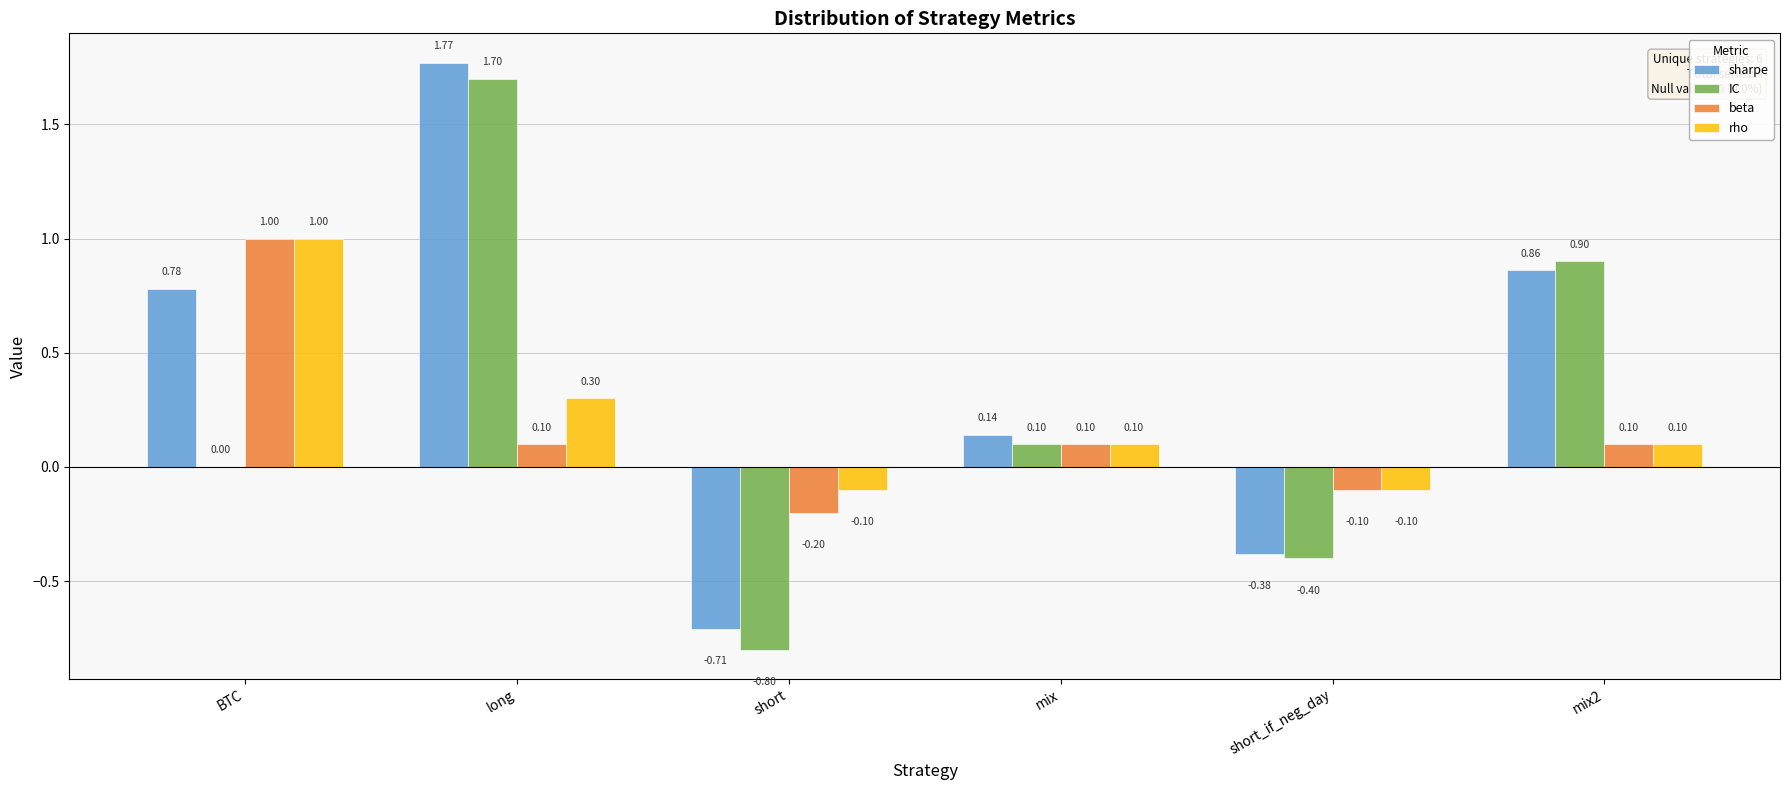

What value does the rho series have at short_if_neg_day?

-0.1